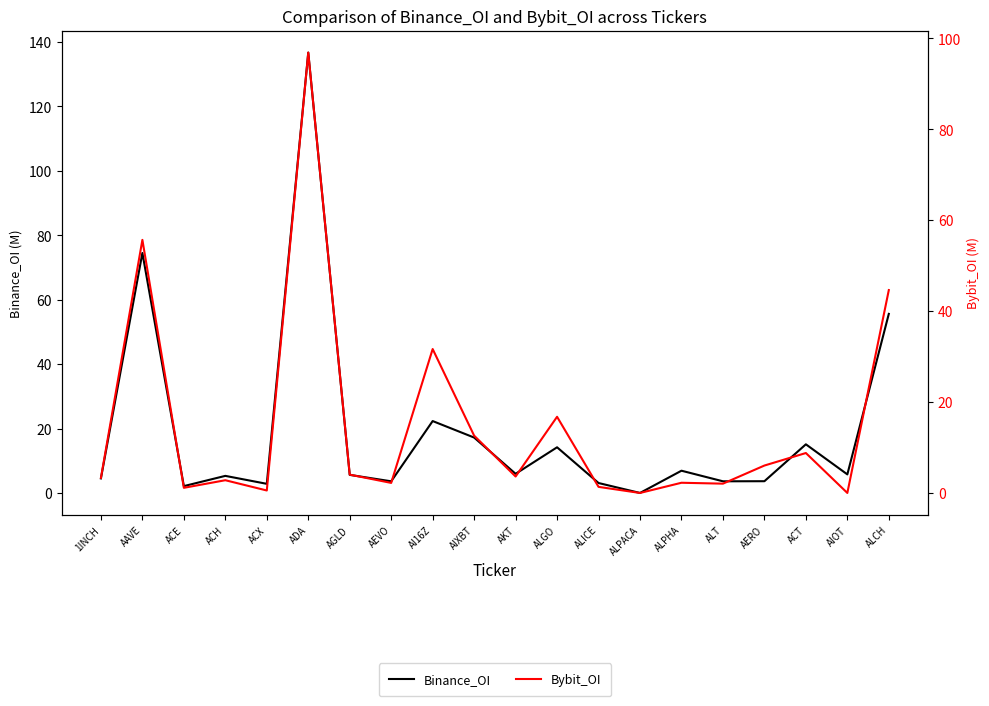

What is the label of the 8th point from the left?

AEVO